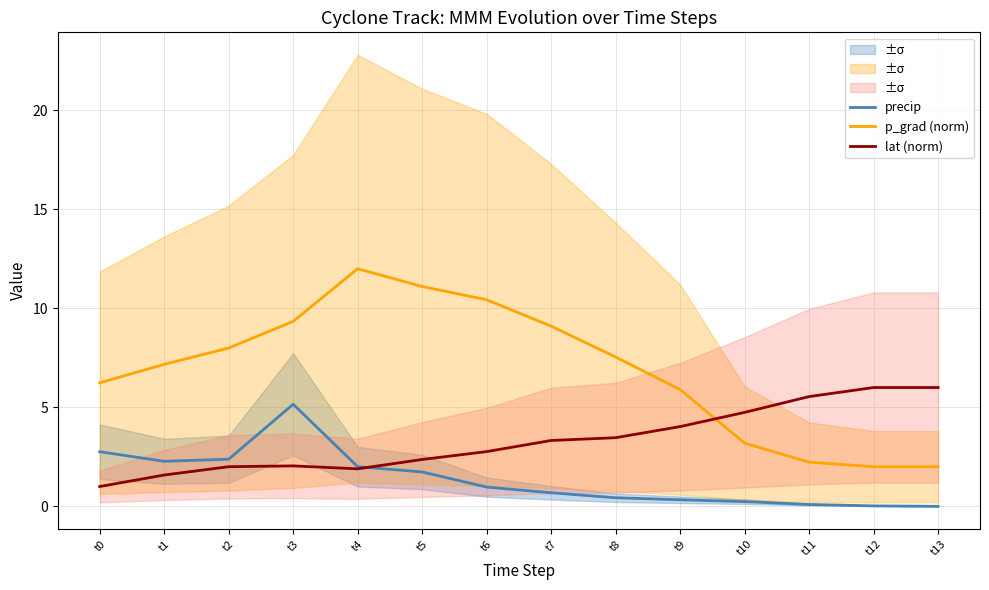

Between t8 and t9, which series saw the biggest shift?

p_grad (norm)